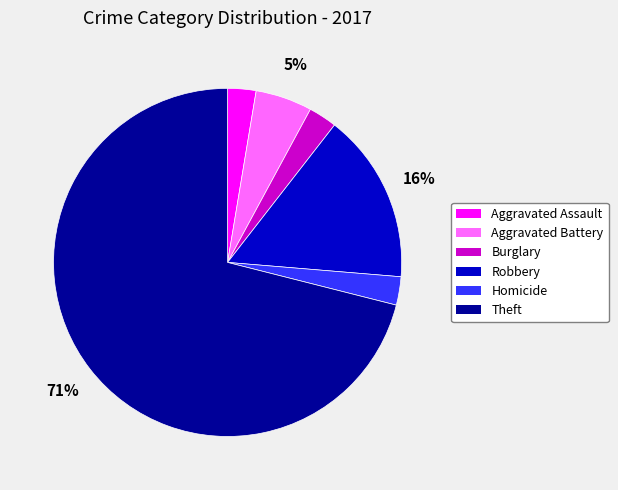

Which category accounts for the majority?

Theft